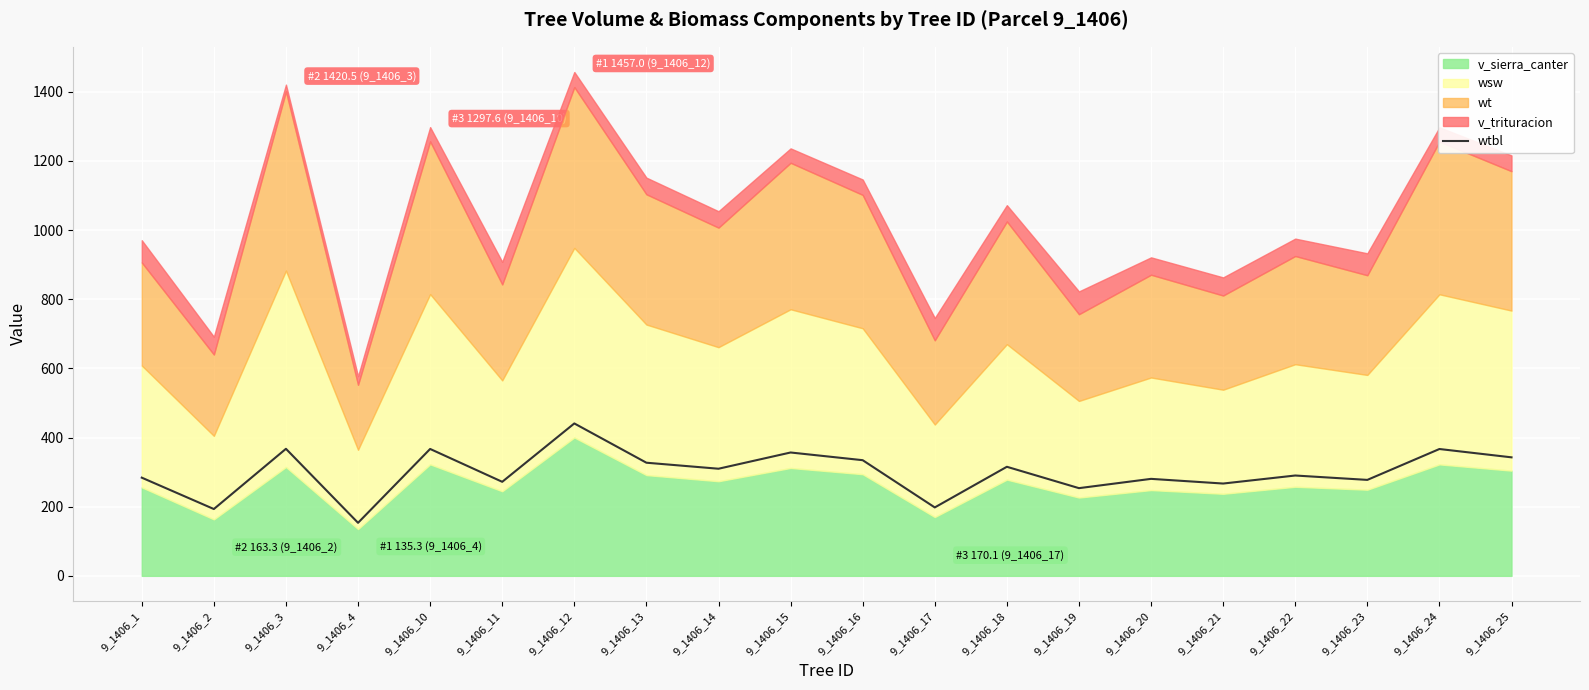

At which label is the value closest to 297?

9_1406_22